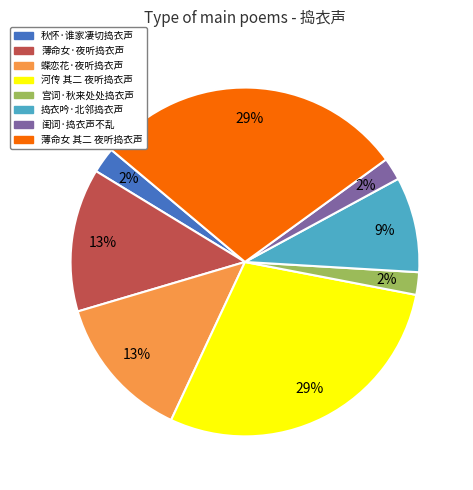

Is there a majority slice in this chart?

No